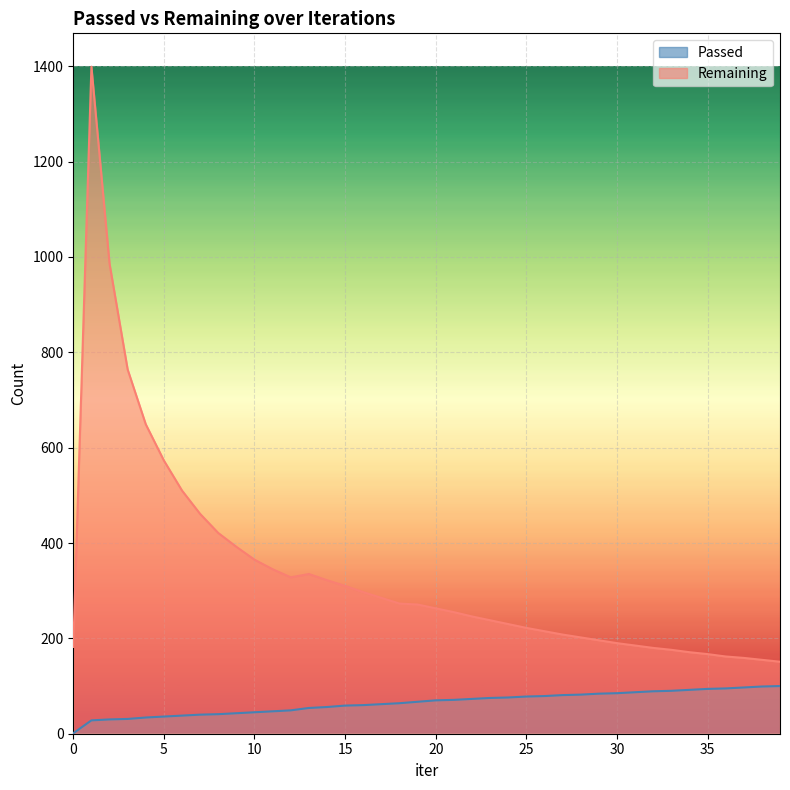

In Remaining, how many points are lower than both neighbors (excluding endpoints)?

1